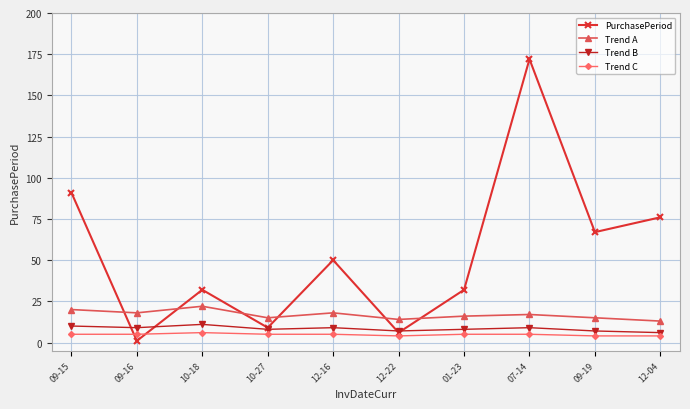

What is the spread (max minus min) of values at 07-14?

167